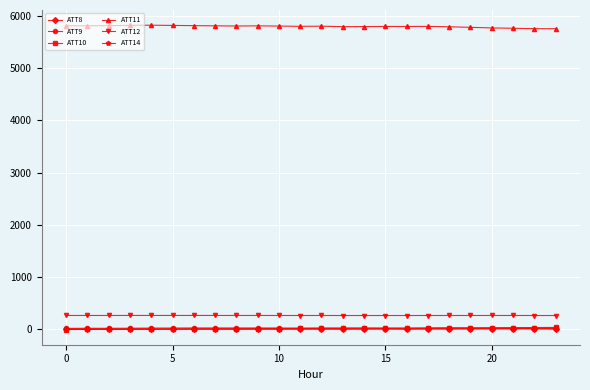

What is the average value of the ATT9 series?

22.8